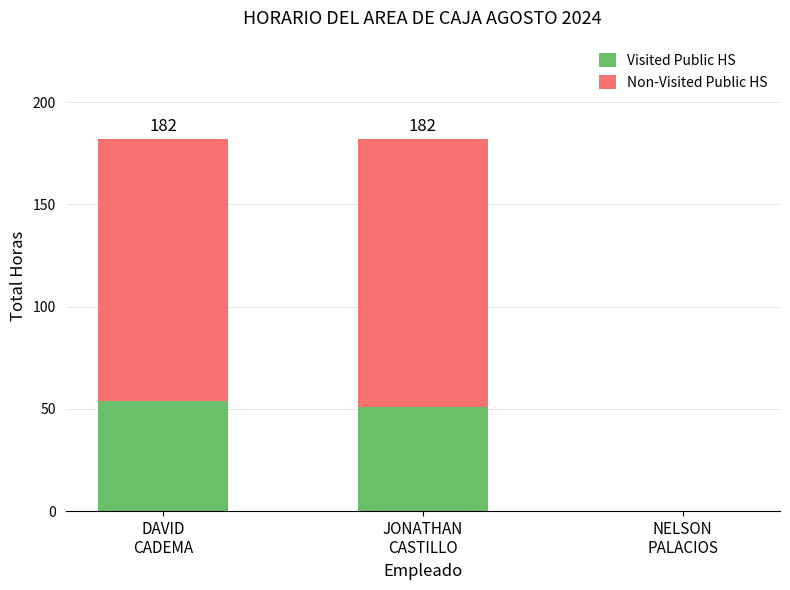

What is the sum of all Visited Public HS values?

105